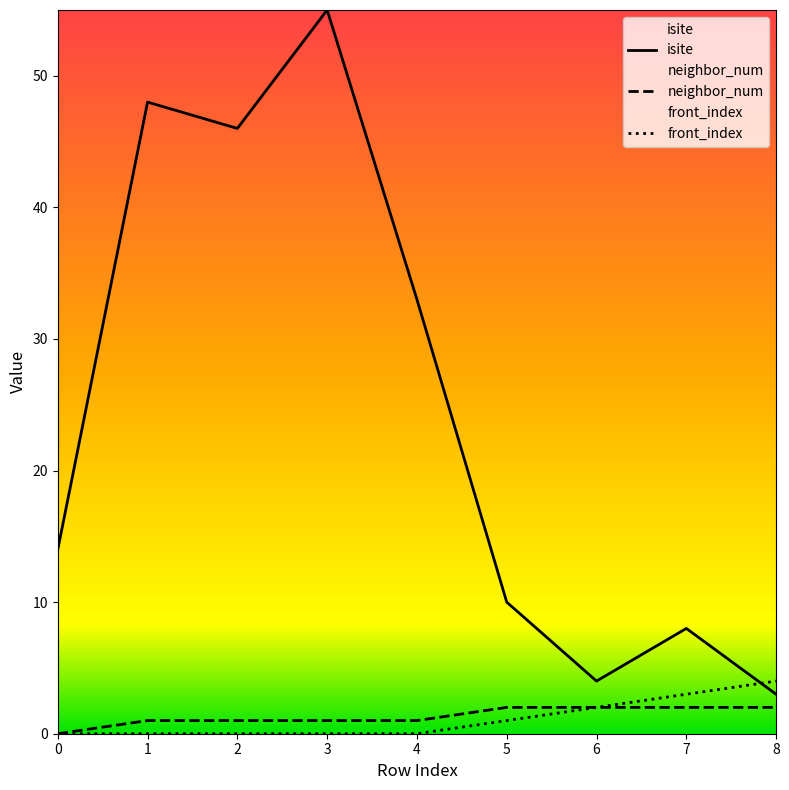

How many positive values does the front_index series have?

4